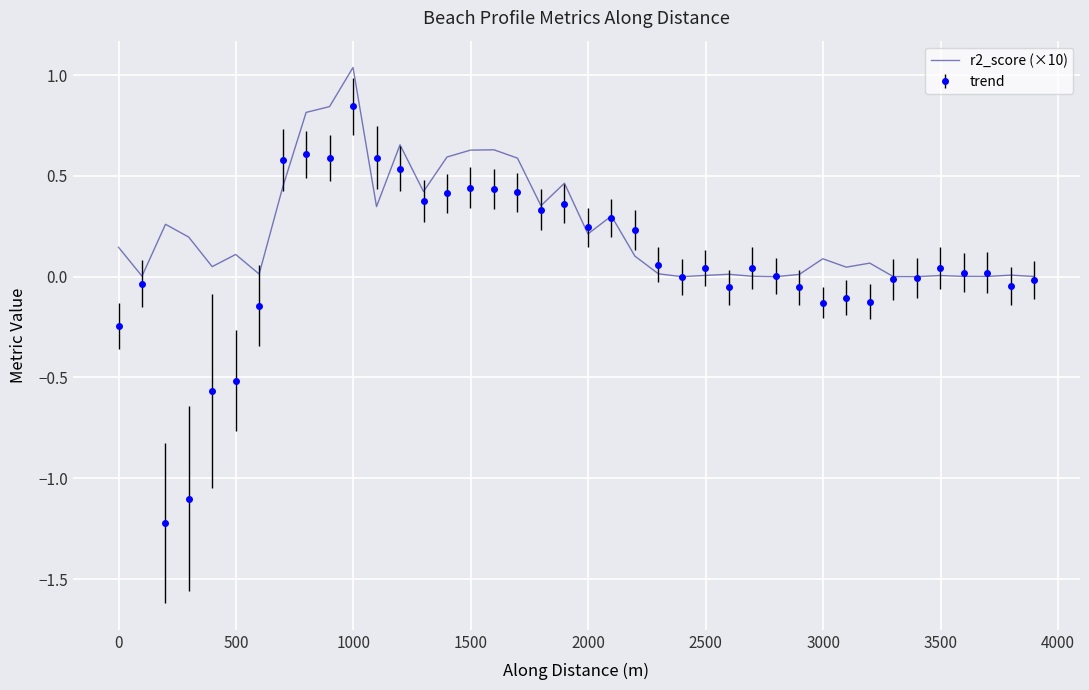

What is the lowest value of the trend series?

-1.2